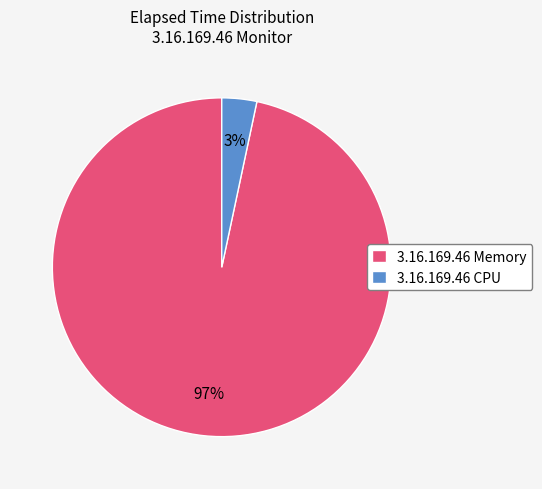

Which slice is the largest?

3.16.169.46 Memory